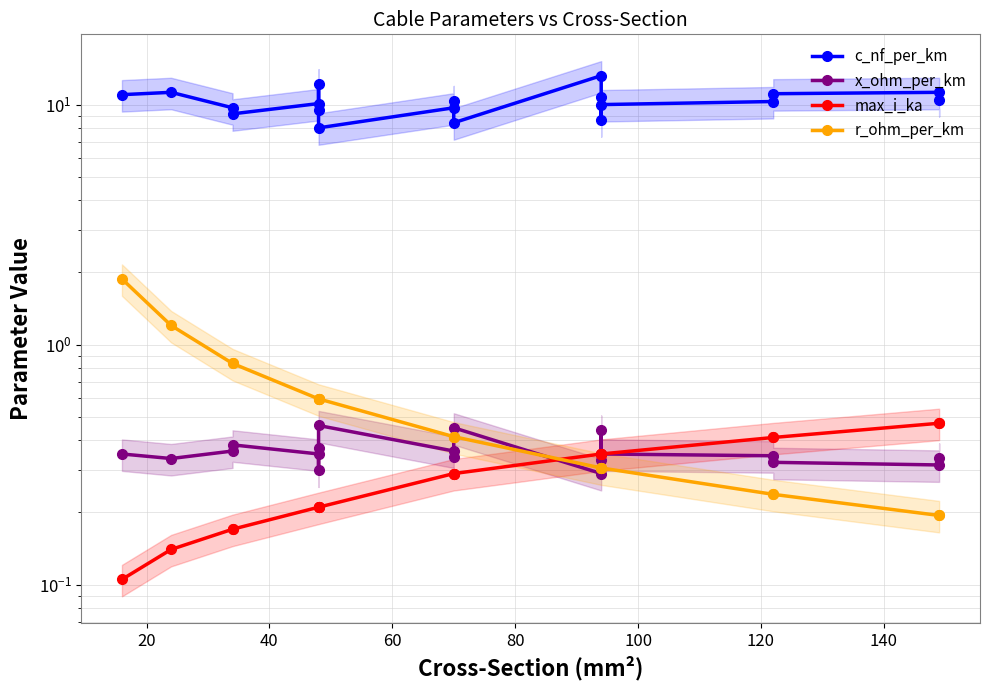

How many data points in c_nf_per_km are less than 10?

7